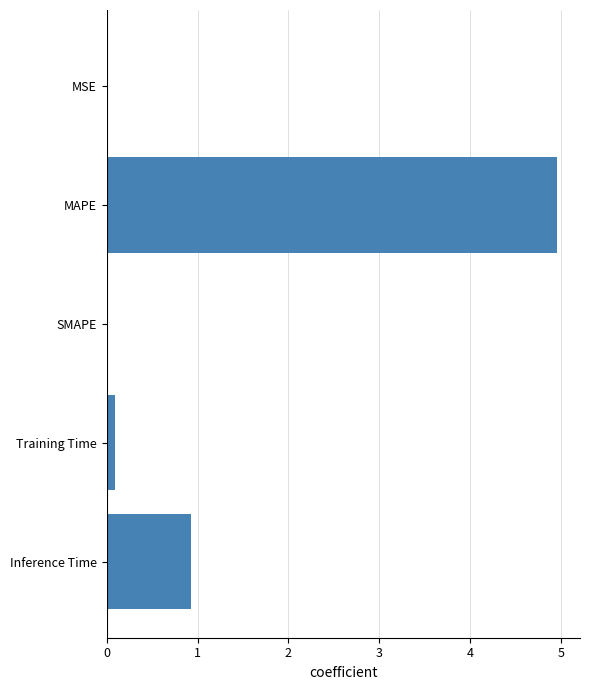

At which label is the value closest to 2?

Inference Time